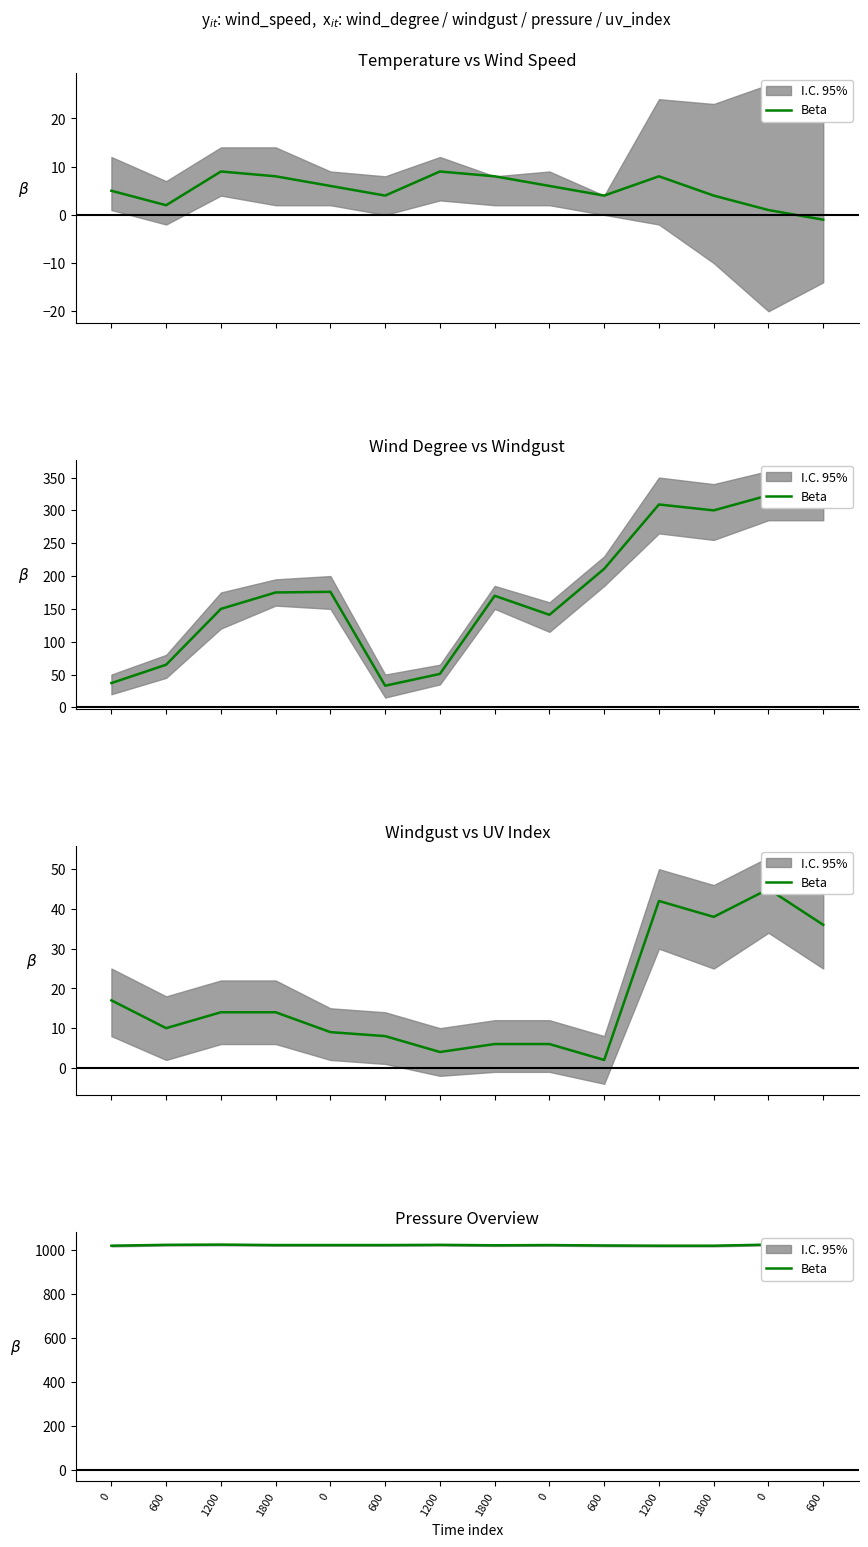

How many data points are less than 1023?

5